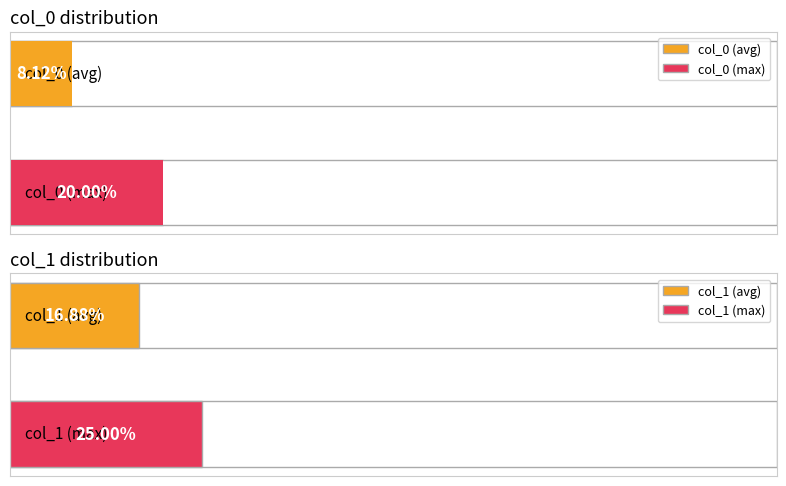

How many data points in col_0 are above 2?

2